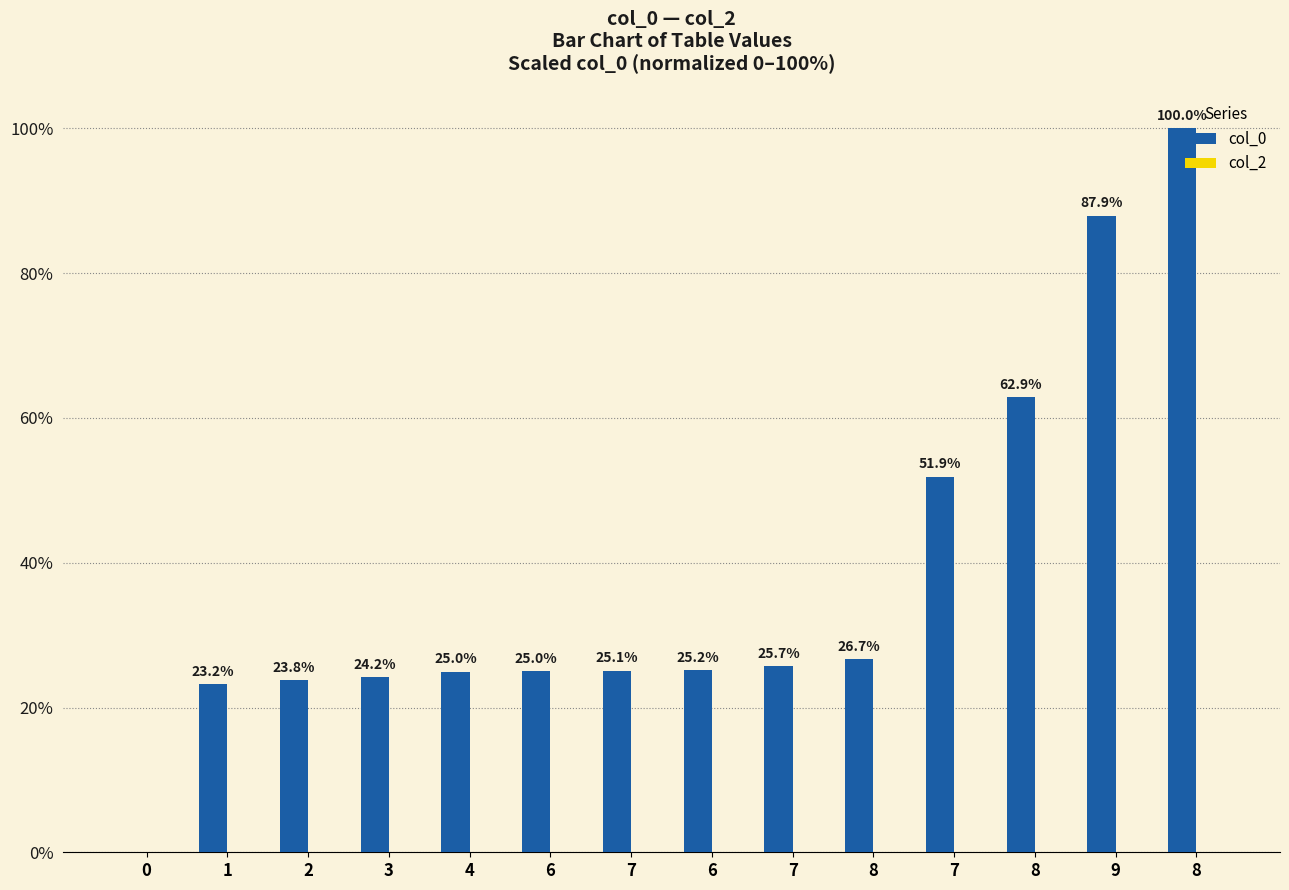

How many values are above zero?

13